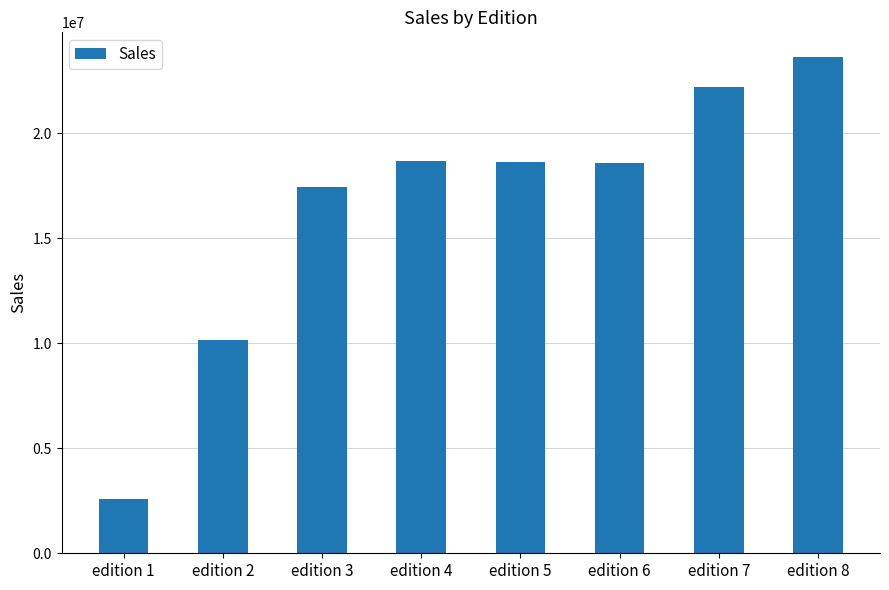

Which has a higher value, edition 8 or edition 4?

edition 8